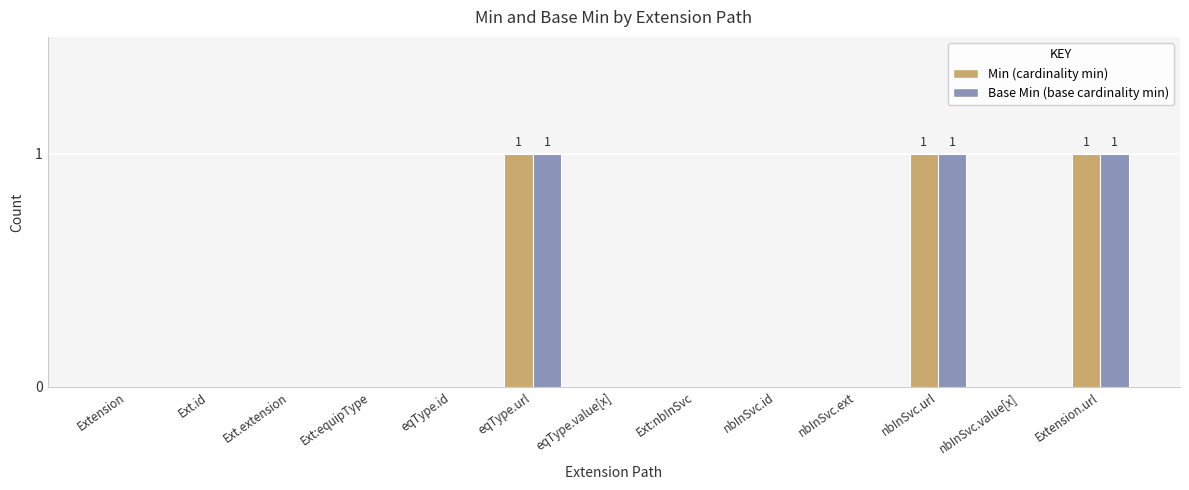

Reading left to right, list all the values displayed in this chart.

Min: Extension=0	Ext.id=0	Ext.extension=0	Ext:equipType=0	eqType.id=0	eqType.url=1	eqType.value[x]=0	Ext:nbInSvc=0	nbInSvc.id=0	nbInSvc.ext=0	nbInSvc.url=1	nbInSvc.value[x]=0	Extension.url=1
Base Min: Extension=0	Ext.id=0	Ext.extension=0	Ext:equipType=0	eqType.id=0	eqType.url=1	eqType.value[x]=0	Ext:nbInSvc=0	nbInSvc.id=0	nbInSvc.ext=0	nbInSvc.url=1	nbInSvc.value[x]=0	Extension.url=1